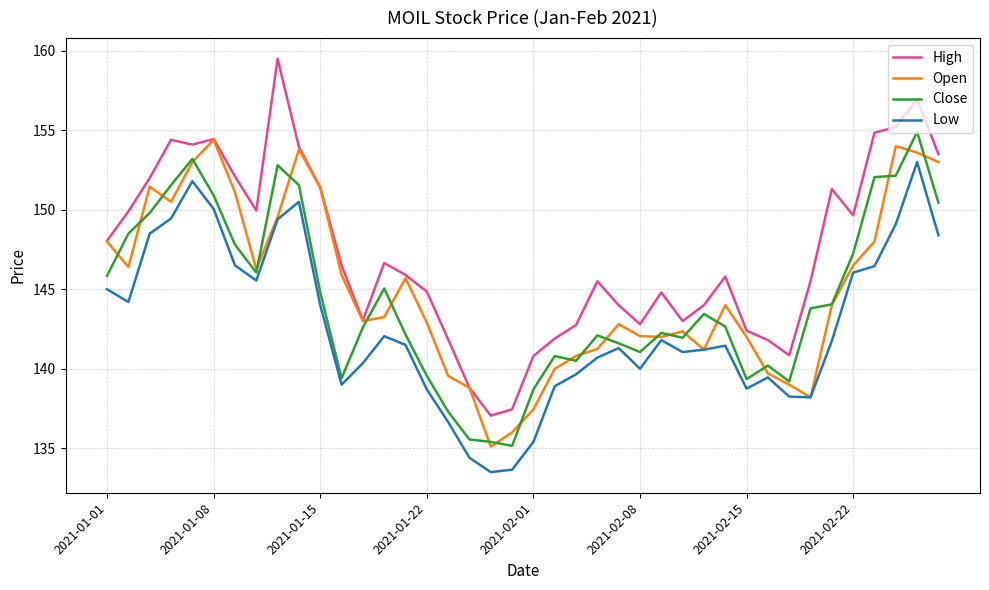

True or false: High and Low intersect in this chart.

False